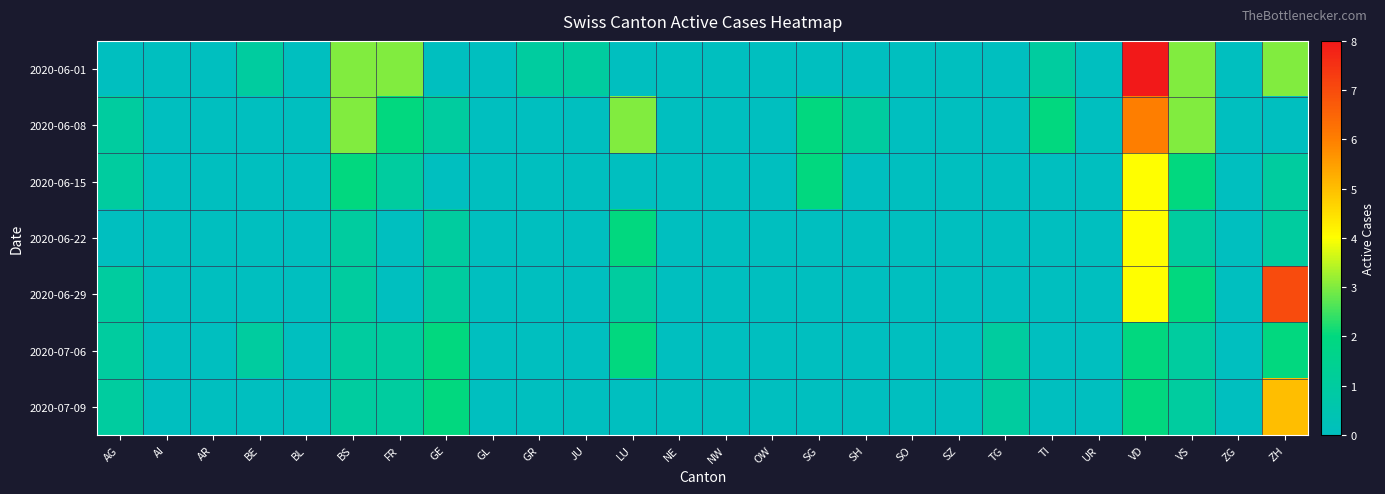

List the series in order of their peak value, highest first.

2020-06-01, 2020-06-29, 2020-06-08, 2020-07-09, 2020-06-15, 2020-06-22, 2020-07-06